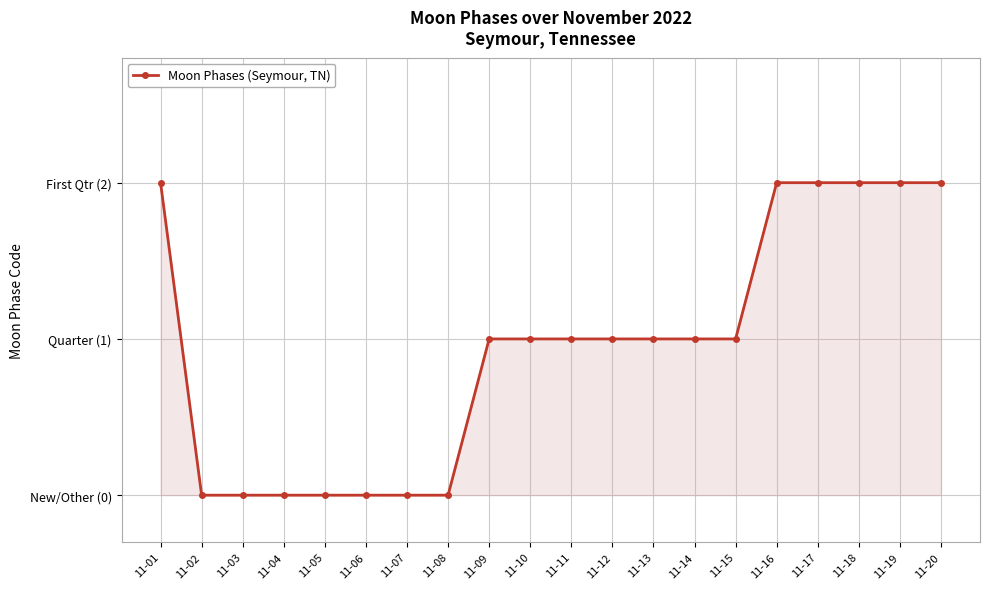

What value does the data have at 11-17?

2